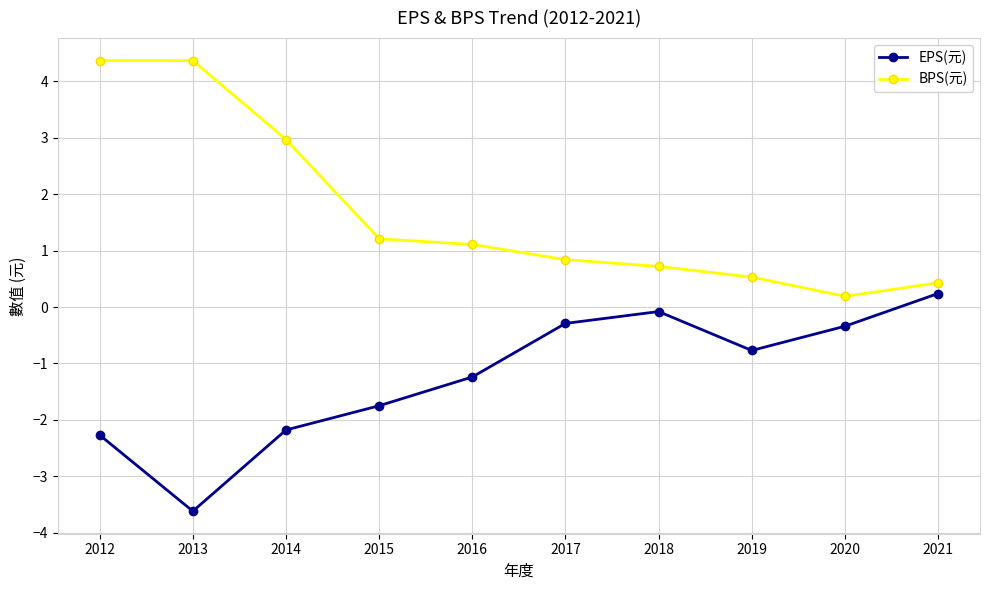

At which category is the sum across all series the highest?

2012